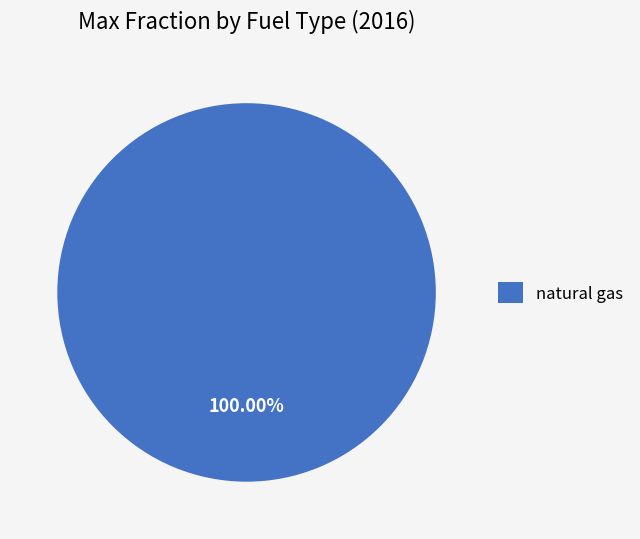

Rank the categories by value from lowest to highest.

natural gas